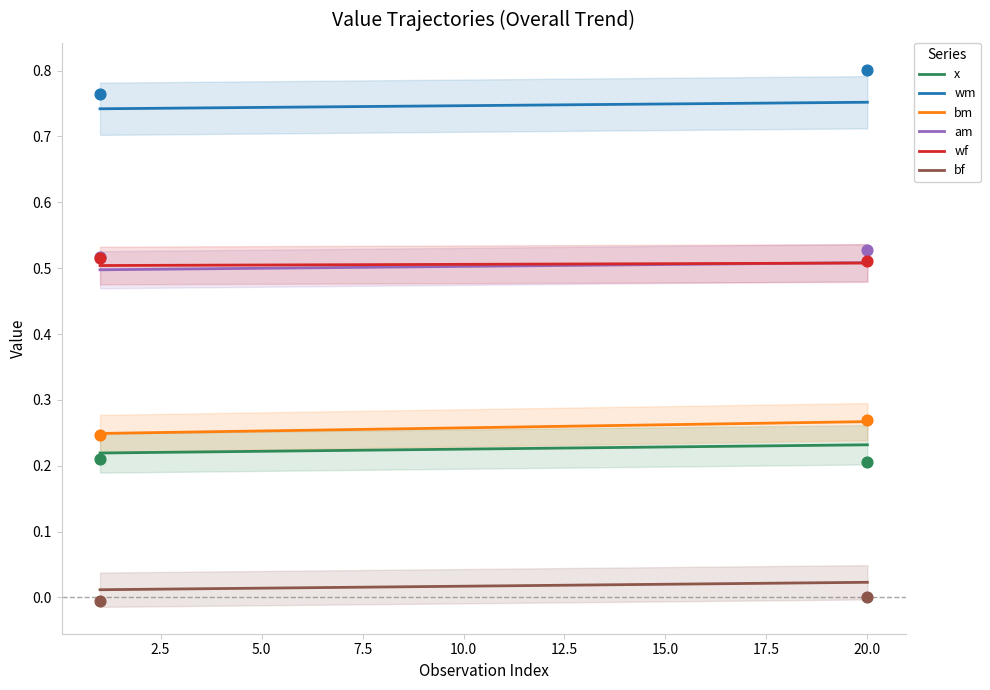

Which series contains the lowest Y value?

bf